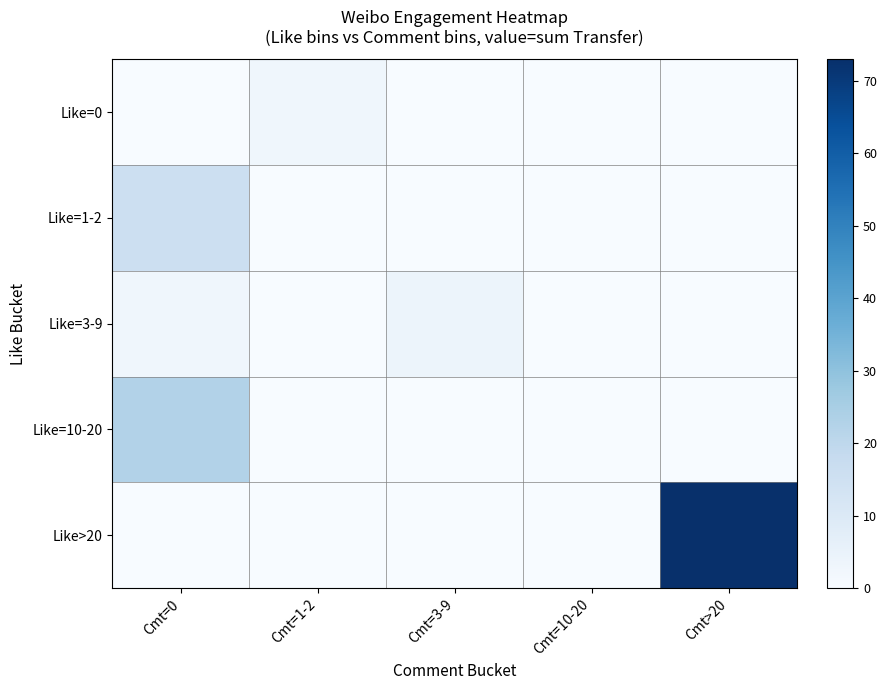

How many data points in Like=1-2 are above 0?

1